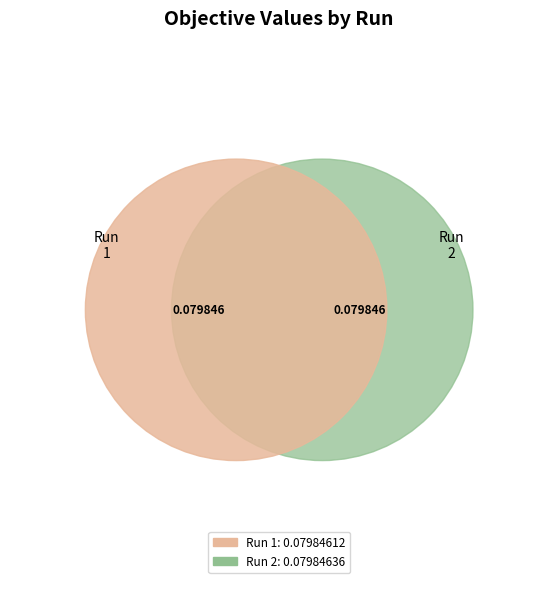

What is the majority slice?

2